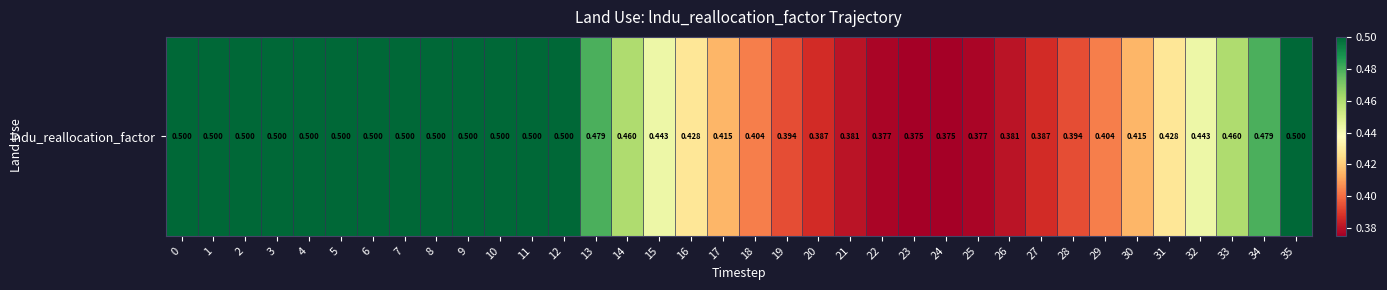

Rank the categories by value from lowest to highest.

23, 24, 25, 22, 26, 21, 20, 27, 19, 28, 18, 29, 17, 30, 16, 31, 15, 32, 33, 14, 13, 34, 0, 1, 2, 3, 4, 5, 6, 7, 8, 9, 10, 11, 12, 35